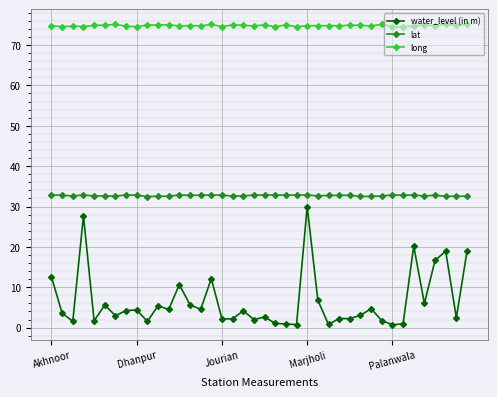

What is the maximum value for long?

75.1